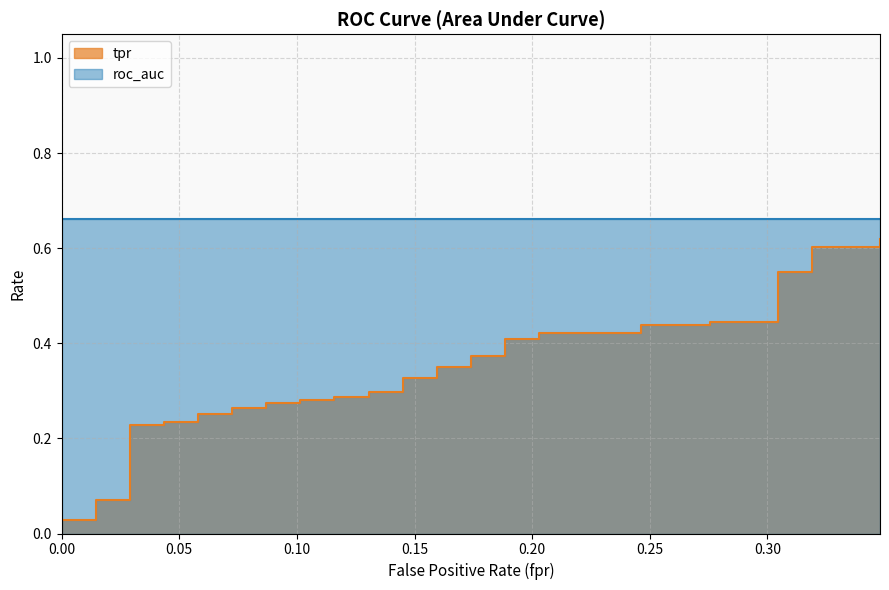

Is it true that the value at 27 is 0.2?

False